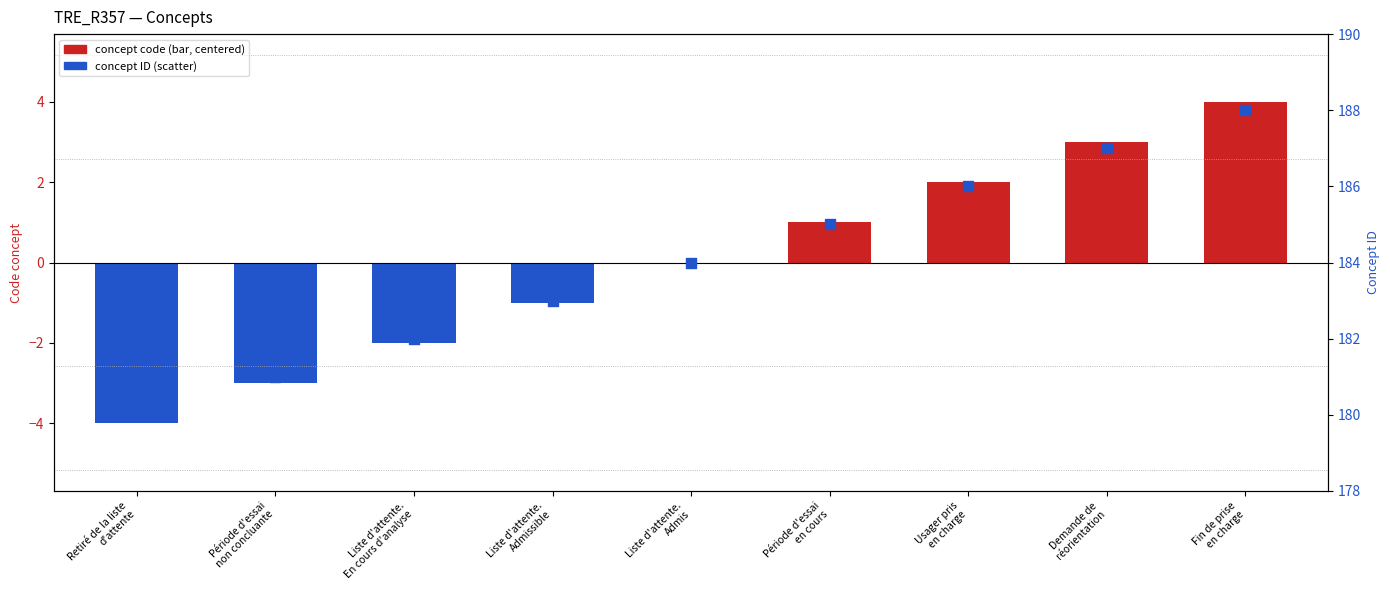

Approximately how many times larger is the value at Période d'essai
non concluante compared to Liste d'attente.
En cours d'analyse?

1.0